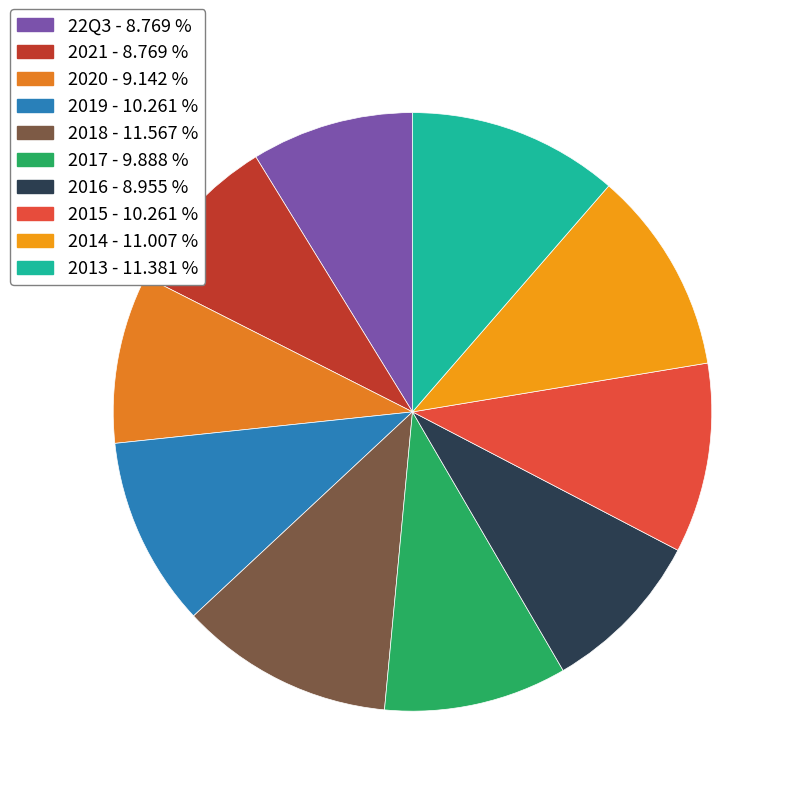

Count the number of slices in the pie.

10